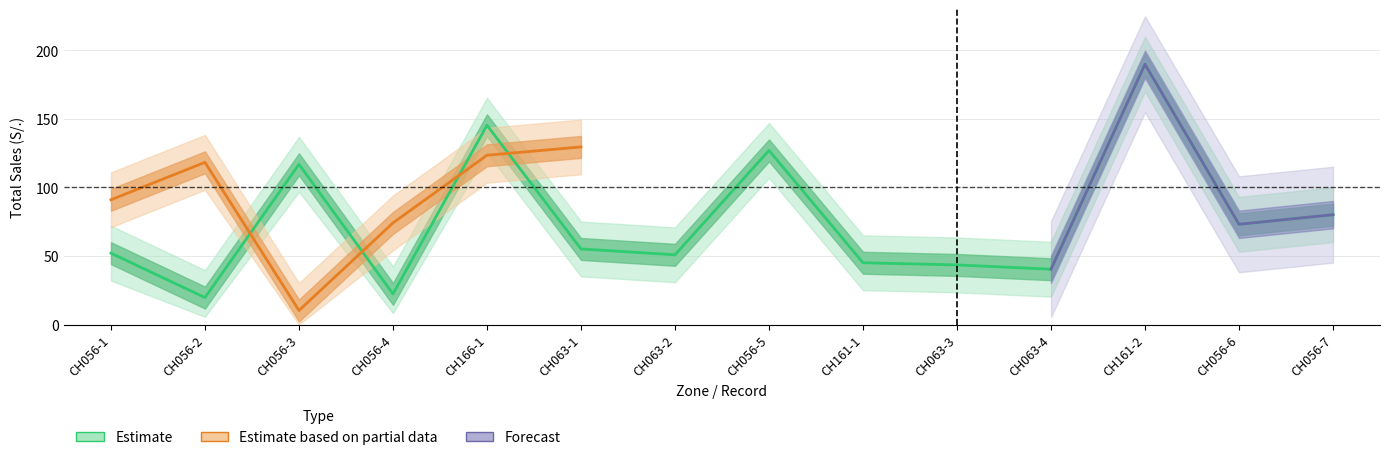

At which label is TOTAL_CRED_lower closest to 54?

CH056-4